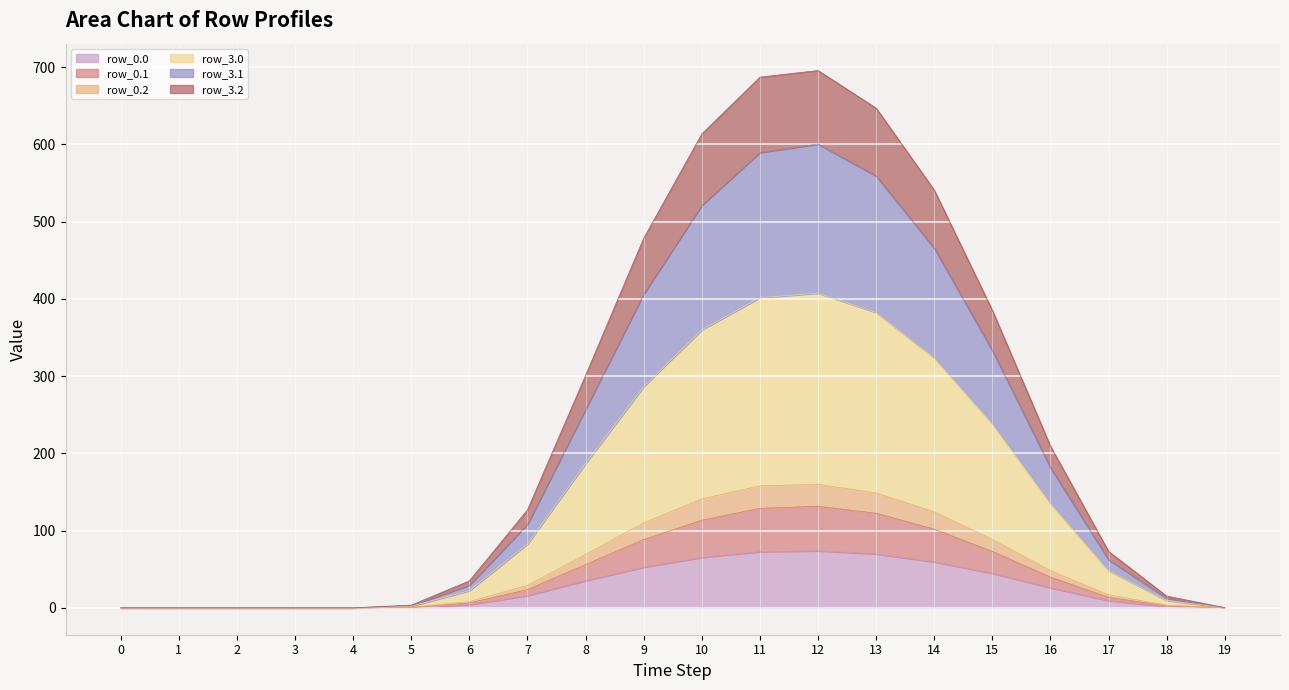

Count the number of categories in the chart.

20